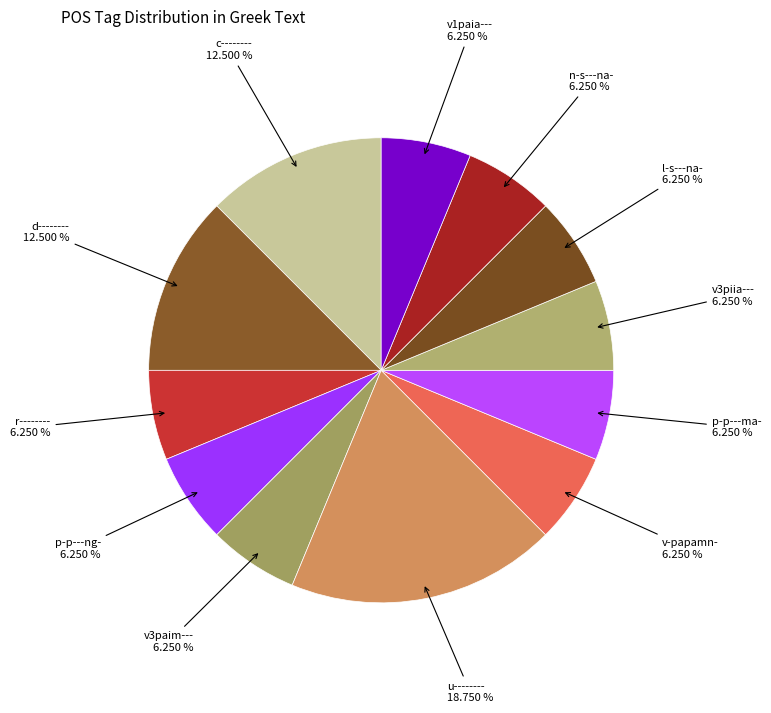

How many segments does this pie chart have?

12